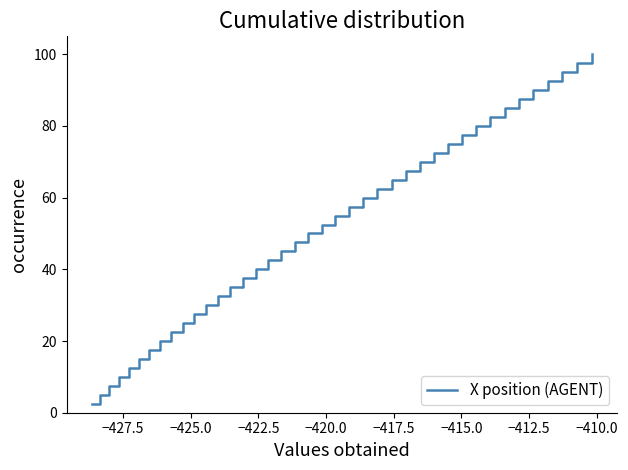

What is the greatest value displayed?

100.0